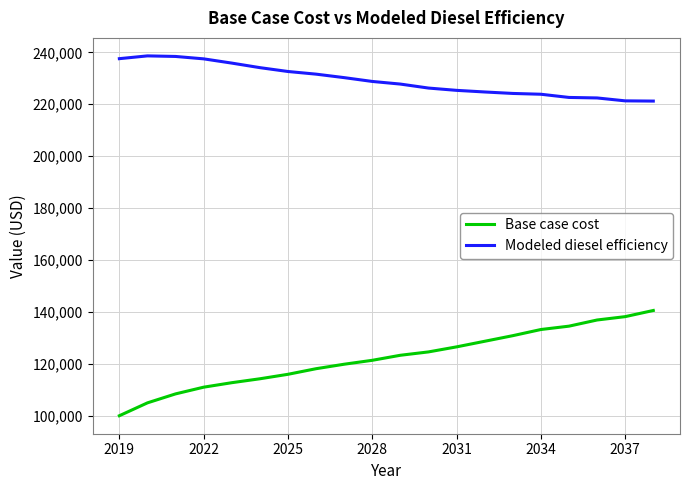

What is the difference between the maximum and minimum values in the Base case cost series?

40532.8